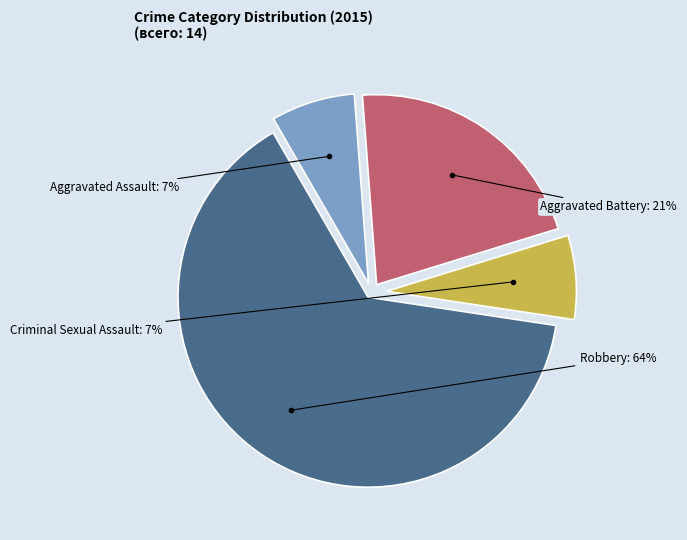

Which category accounts for the majority?

Robbery